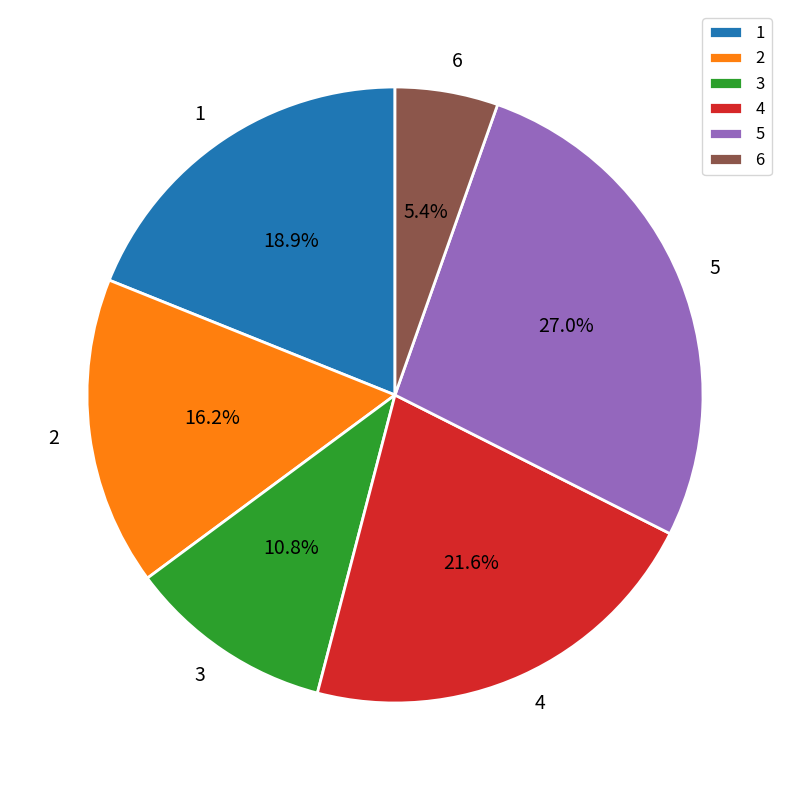

Rank the categories by value from highest to lowest.

5, 4, 1, 2, 3, 6